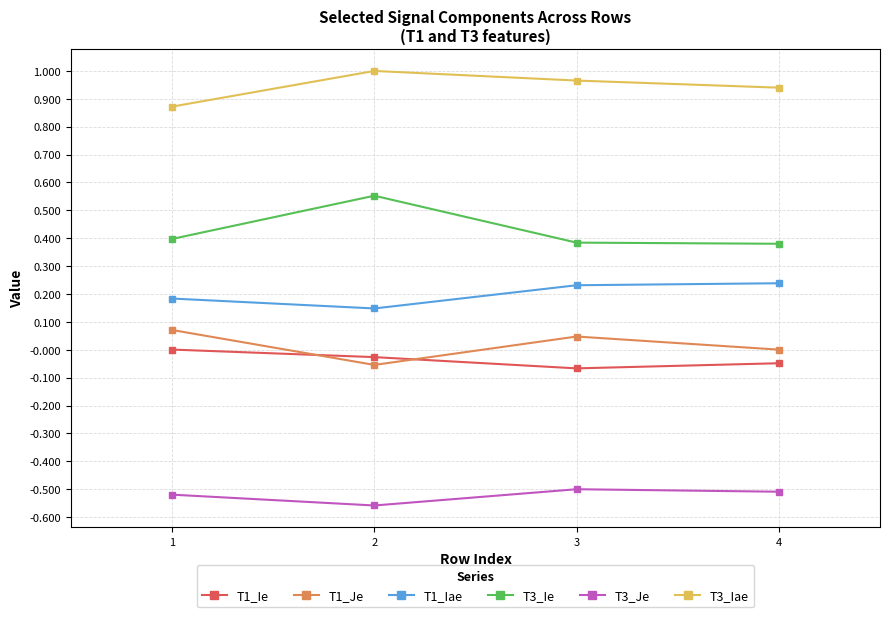

True or false: T3_Je and T3_Ie intersect in this chart.

False